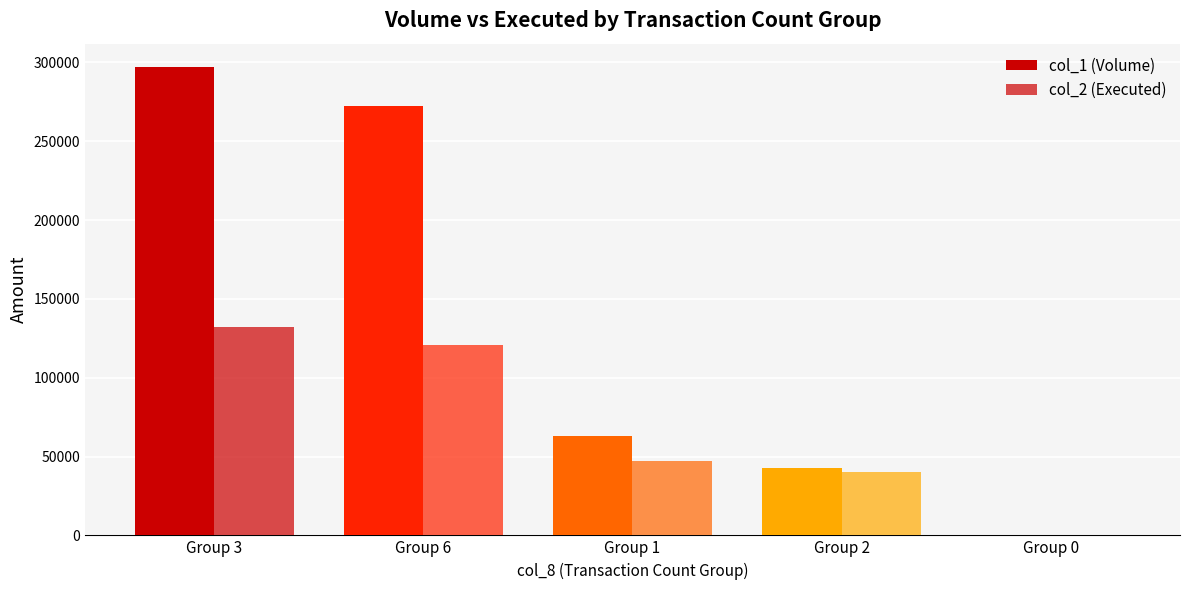

Which series has the largest total across all categories?

col_1 (Volume)